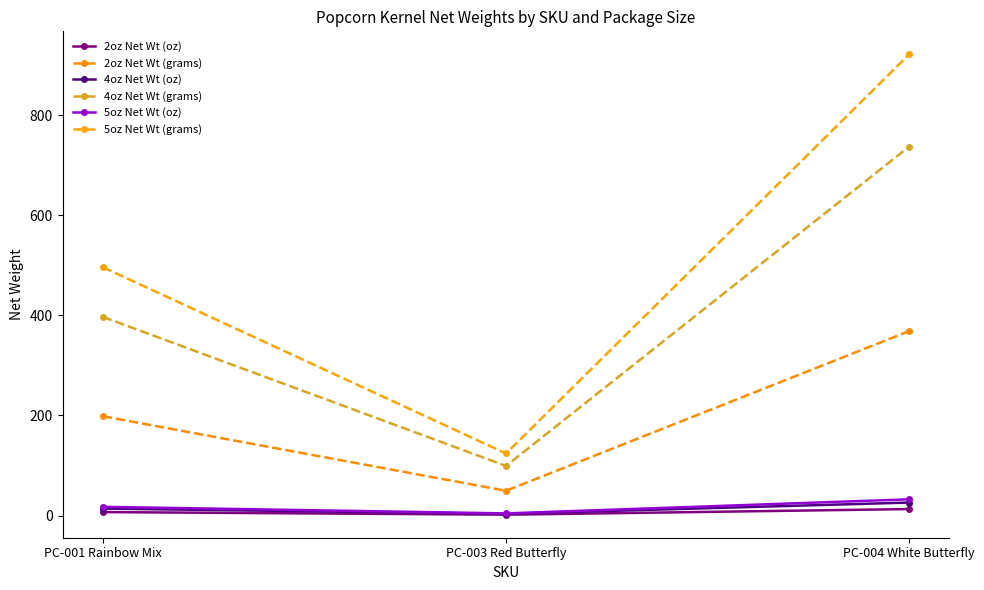

Rank the categories by 4oz Net Wt (oz) value from highest to lowest.

PC-004 White Butterfly, PC-001 Rainbow Mix, PC-003 Red Butterfly